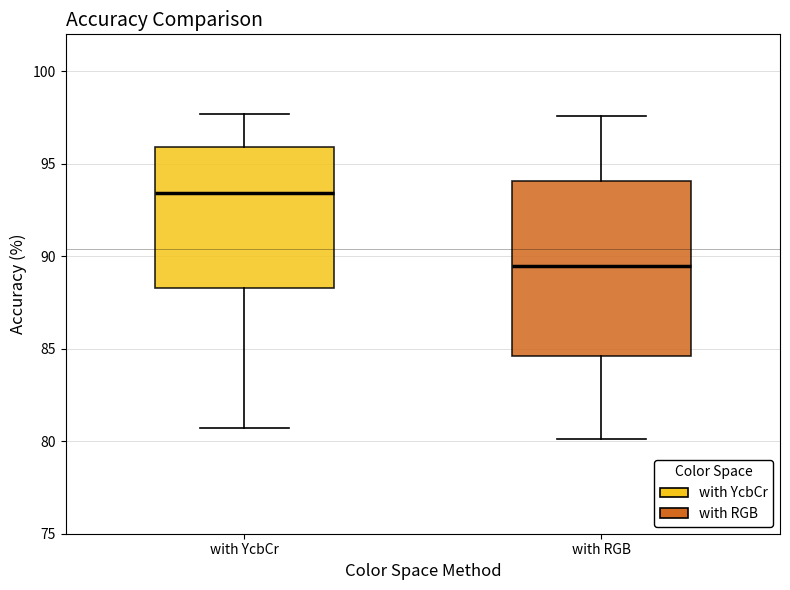

Where does the lower whisker of the box for with YcbCr end on the y-axis? The values are not printed on the chart, so give them approximately, as read against the axis.

80.5